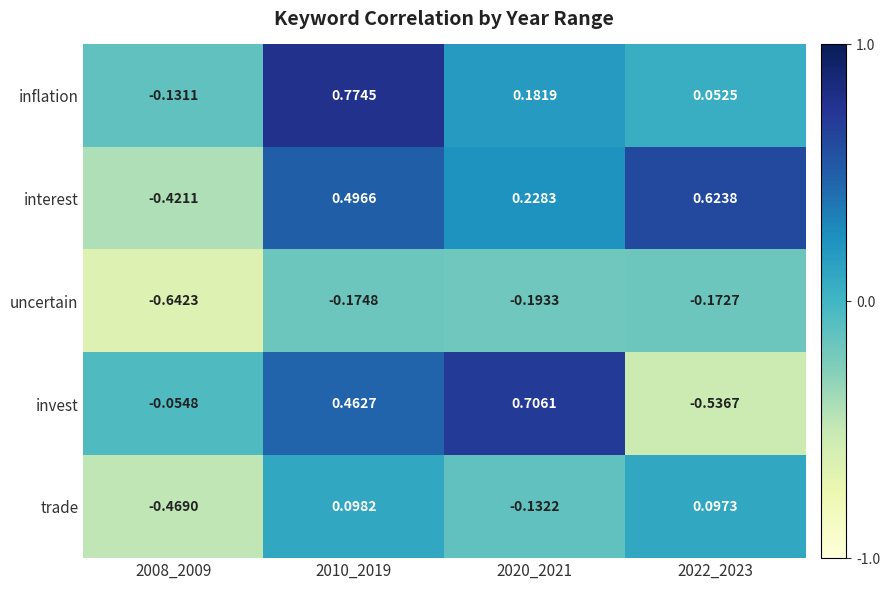

Is the value of invest at 2020_2021 greater than the value of interest at 2022_2023?

Yes